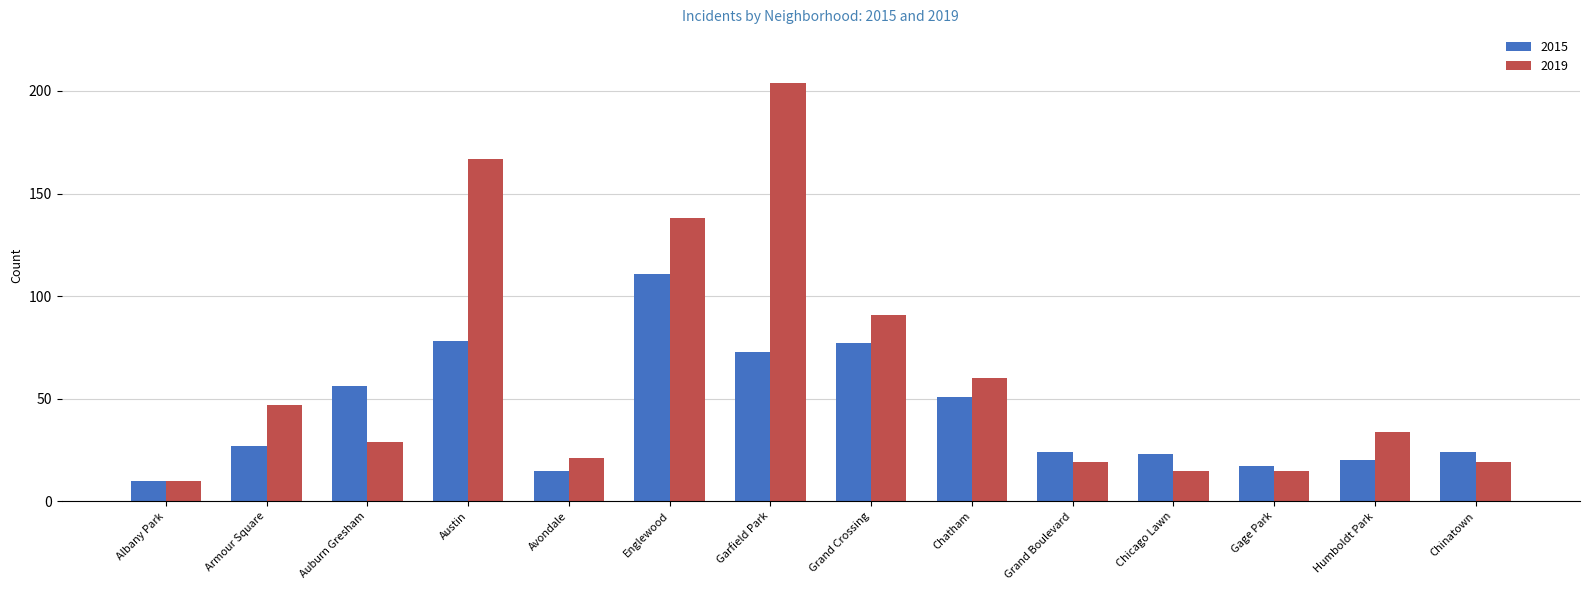

What is the sum of the 2019 values at Grand Crossing and Austin?

258